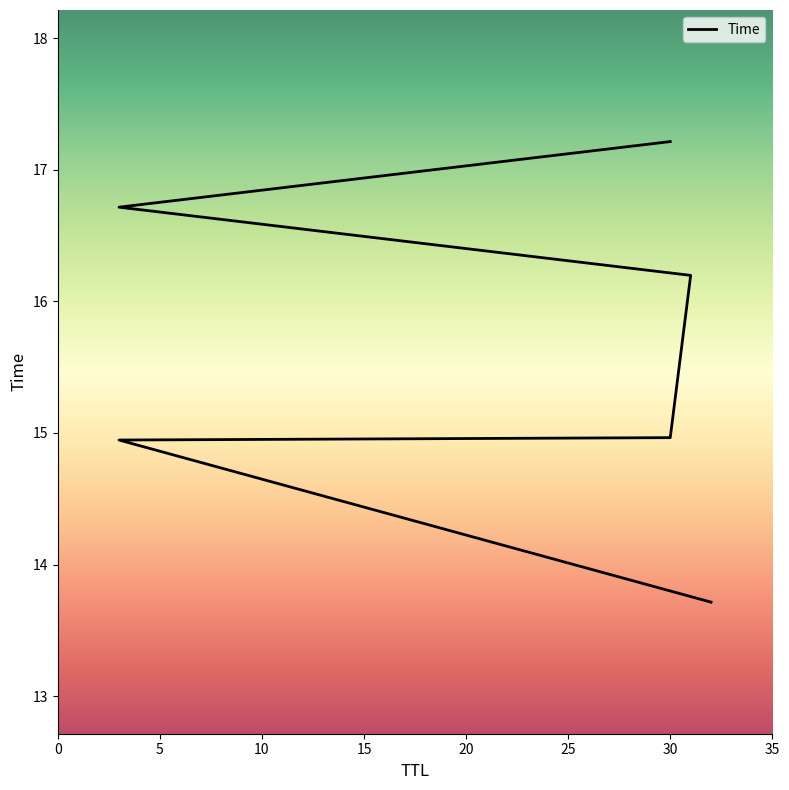

What is the difference between the values at 10 and 15?

1.2